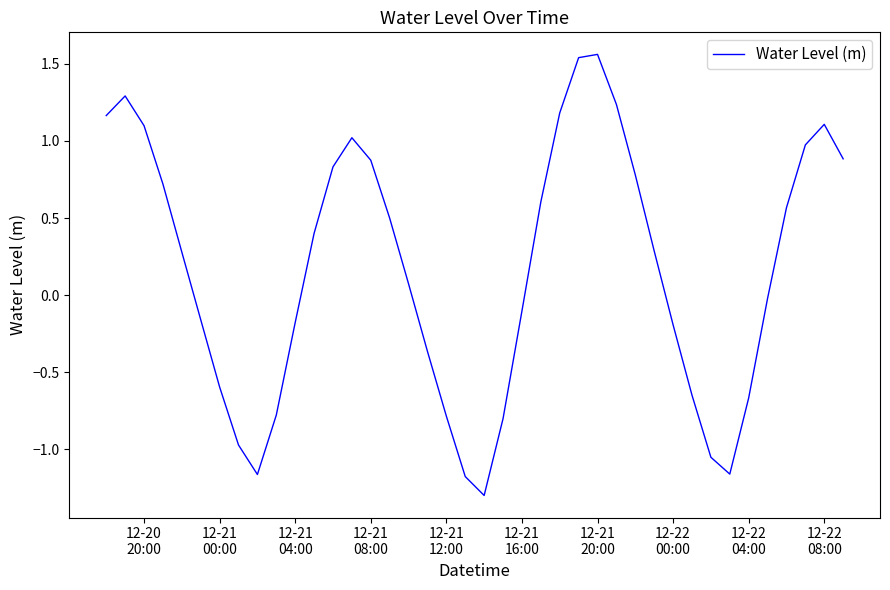

What is the difference between the maximum and minimum values?

2.9